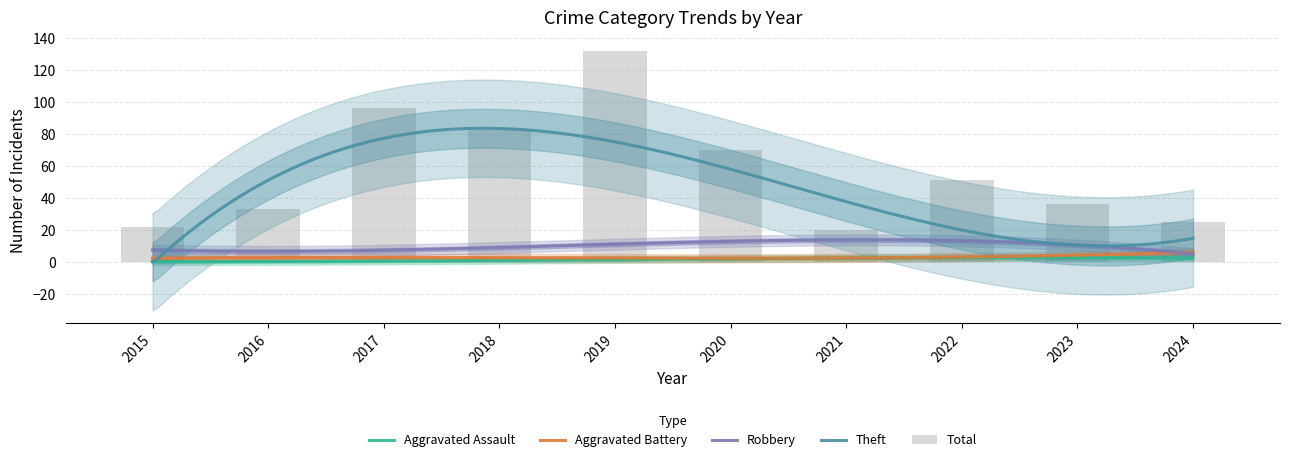

At which category does the chart reach its minimum across all series?

2015